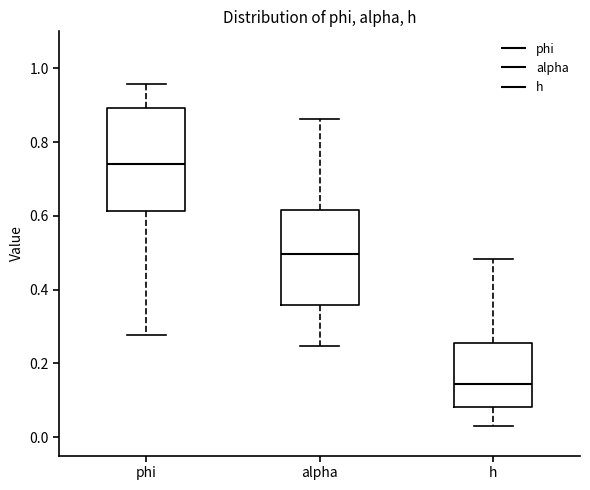

Reading left to right, read every box against the y-axis: the position of its median line, the range the box covers, and the ends of its whiskers. The values are not printed on the chart, so give them approximately, as read against the axis.

phi: median 0.74, box 0.62 to 0.90, whiskers 0.28 to 0.96
alpha: median 0.50, box 0.36 to 0.62, whiskers 0.24 to 0.86
h: median 0.14, box 0.08 to 0.26, whiskers 0.04 to 0.48